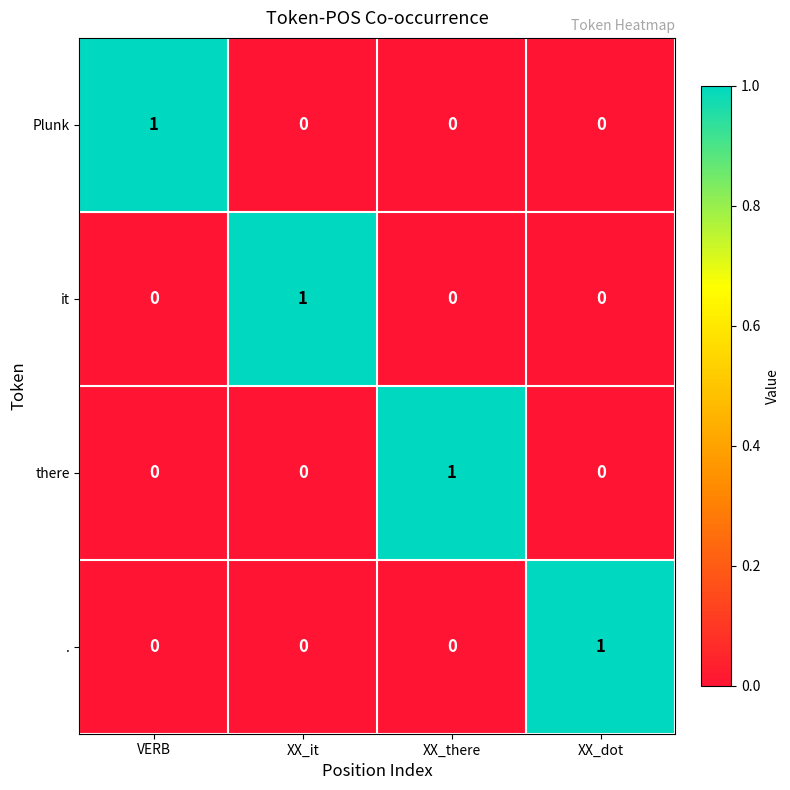

The value of Plunk at XX_there is 0. True or false?

True